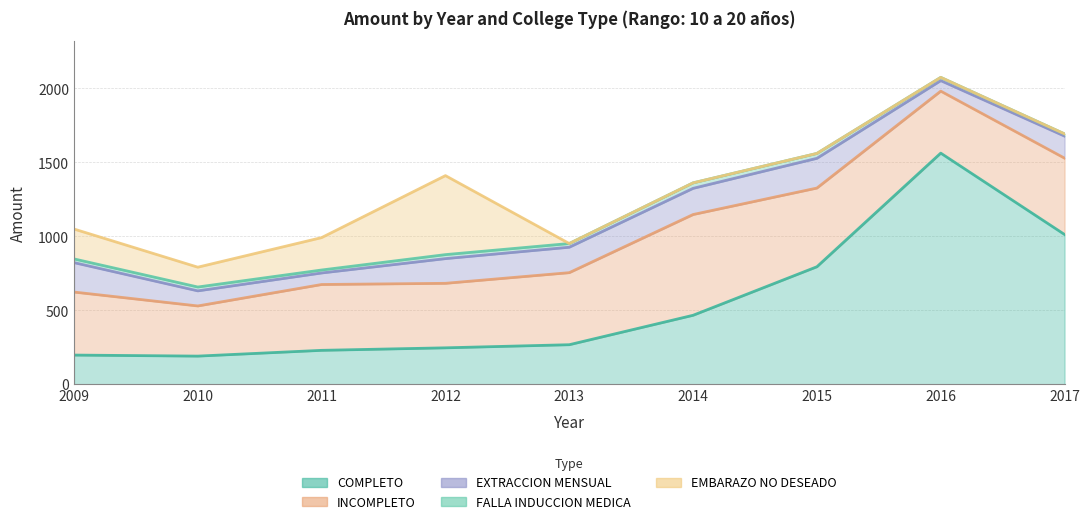

How many times do COMPLETO and INCOMPLETO cross each other?

1